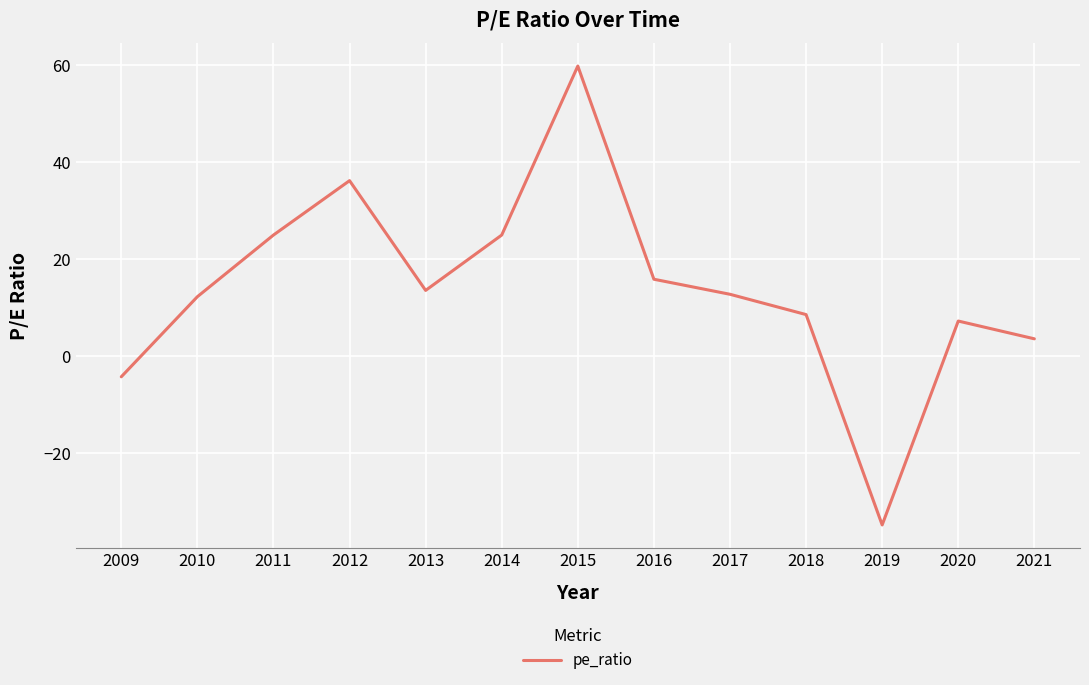

The chart shows a value of -18.4 at 2019. True or false?

False